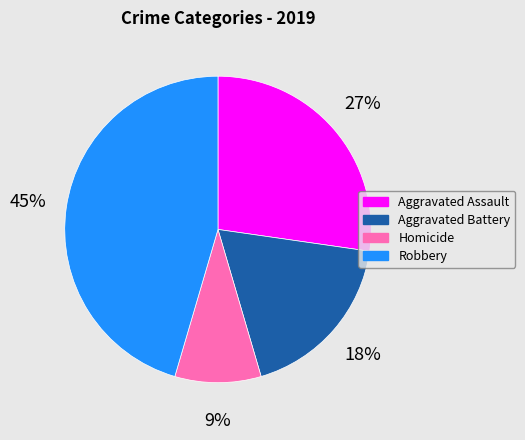

To the nearest percent, what is the difference between the Robbery and Aggravated Assault slice percentages?

18%